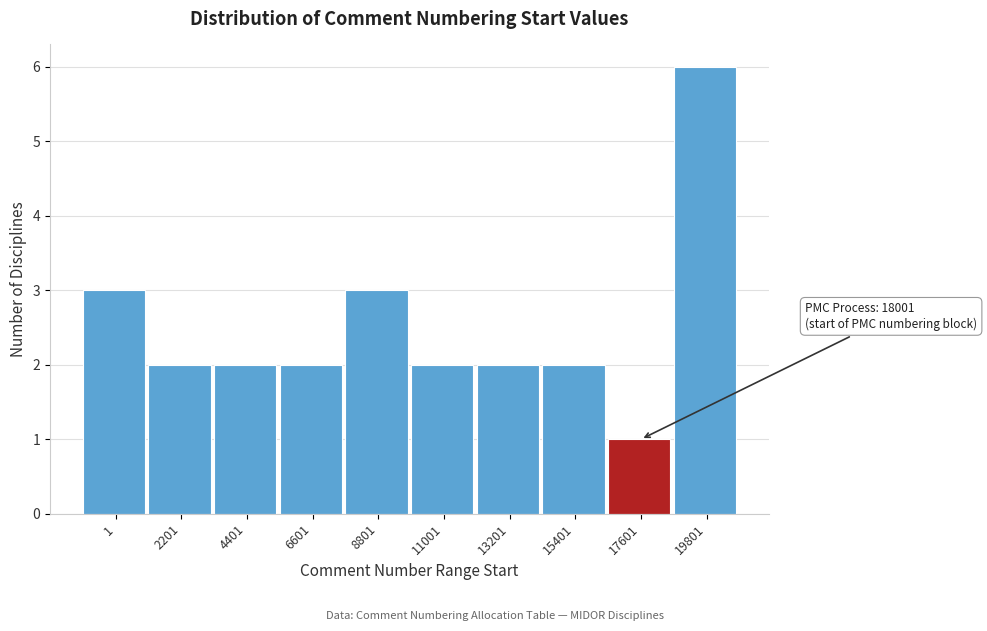

Reading left to right, extract all data points from this chart.

3	2	2	2	3	2	2	2	1	6